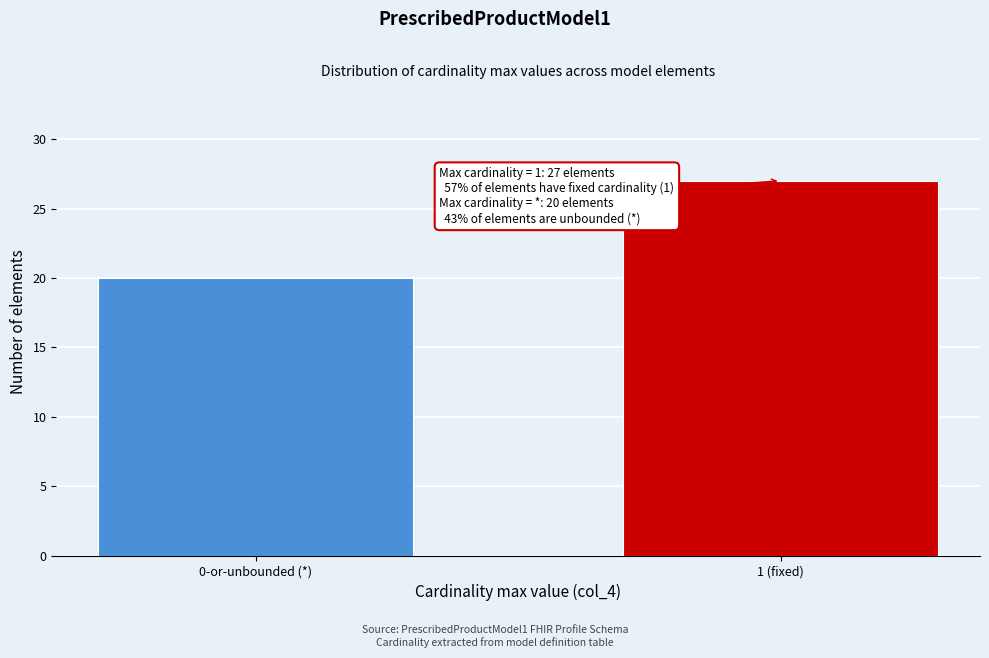

Reading right to left, transcribe all the data shown in this chart.

27	20